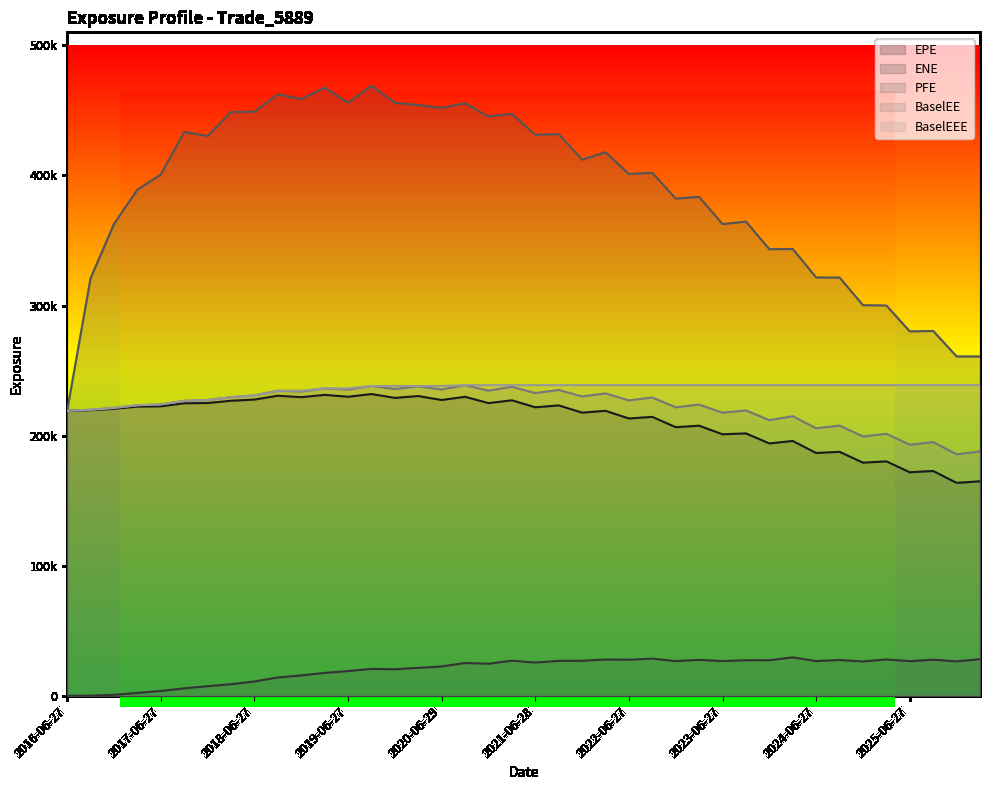

What is the total value across all series at 2024-12-27?

943850.9